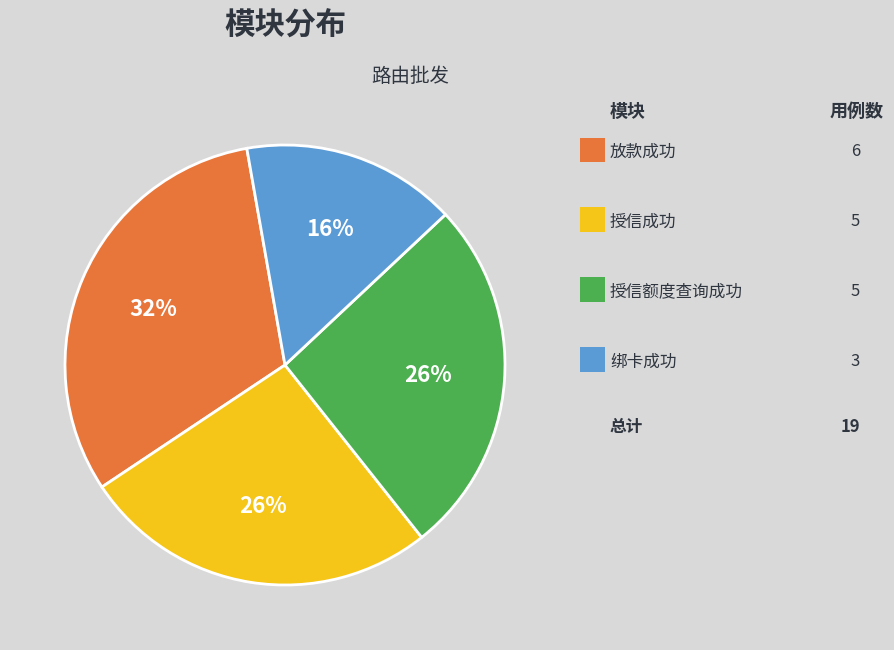

Is there any slice that represents more than half of the pie?

No